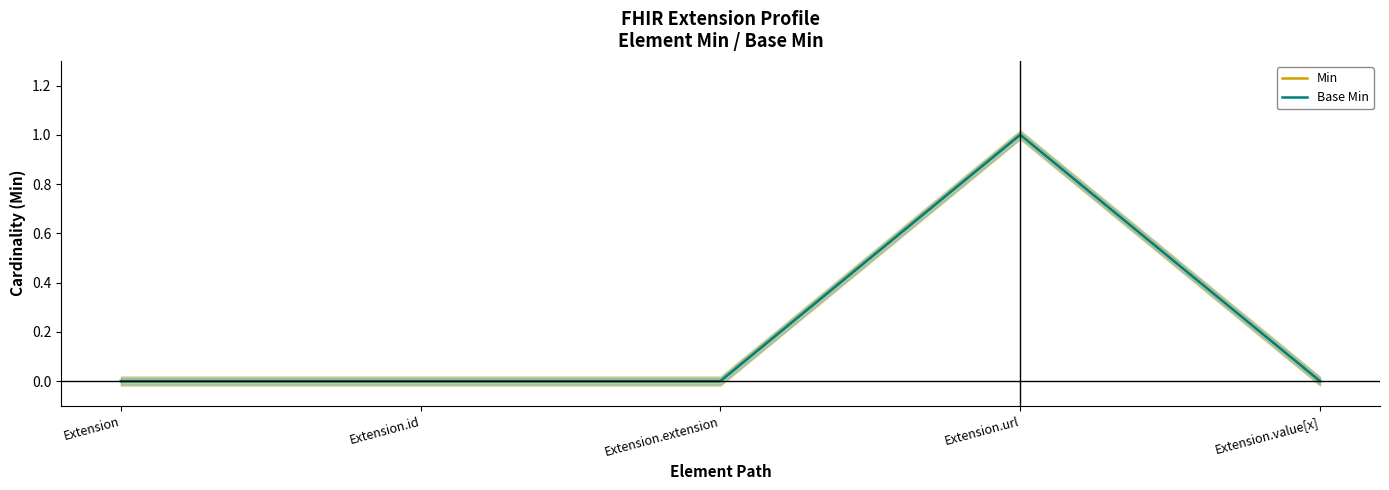

True or false: Min and Base Min cross at least once.

False